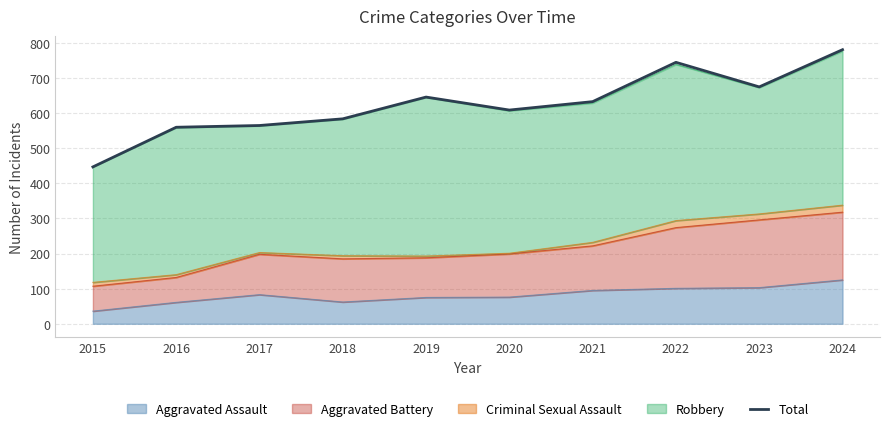

Does the chart display data point markers on the line(s)?

No